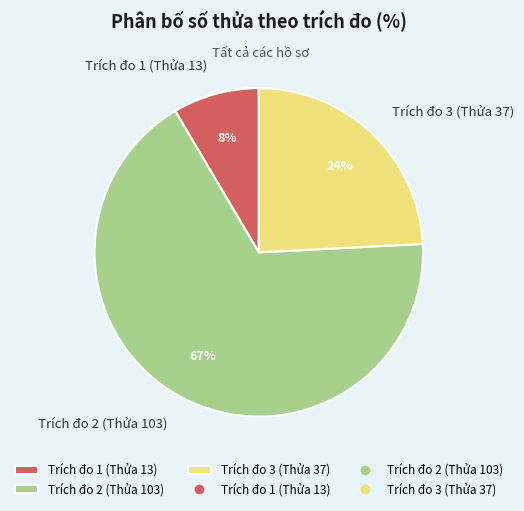

To the nearest percent, what is the average slice percentage?

33%